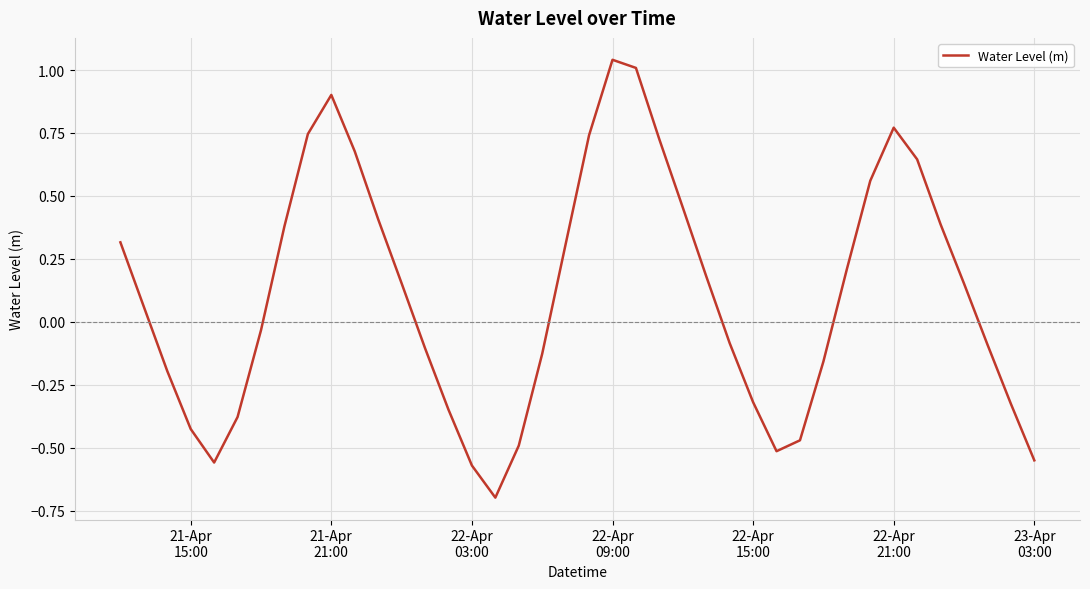

What is the difference between the second highest and minimum values?

1.7